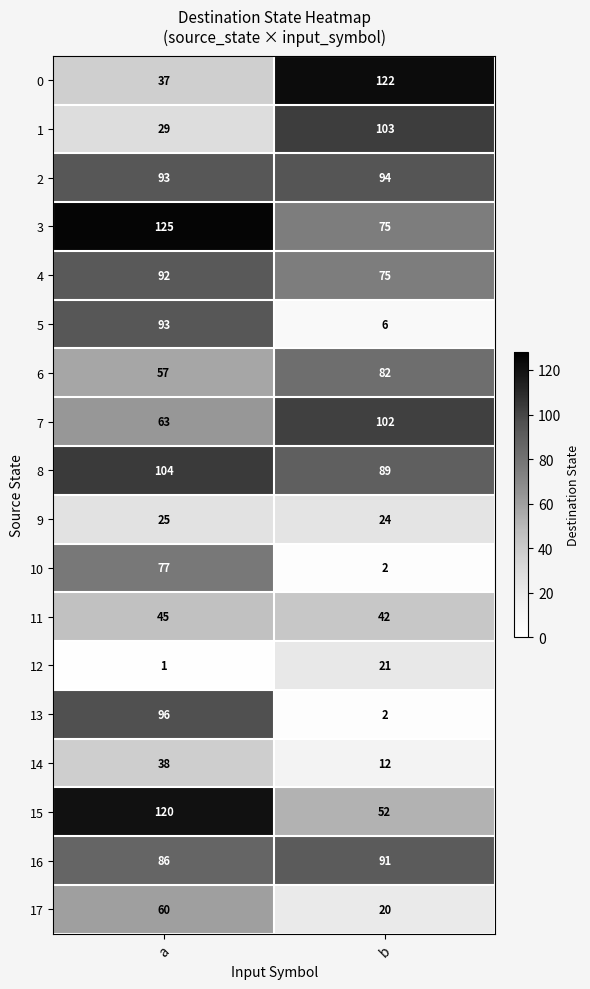

What is the average value of the 4 series?

84